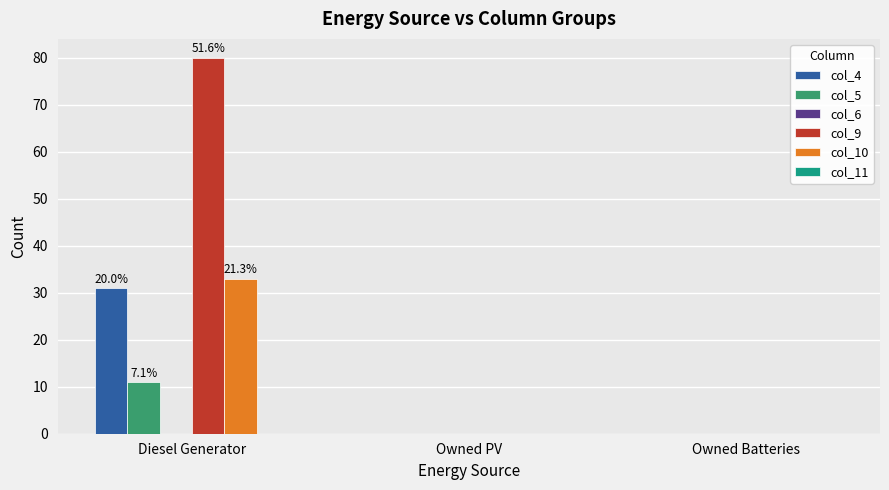

At which category does the chart reach its peak across all series?

Diesel Generator